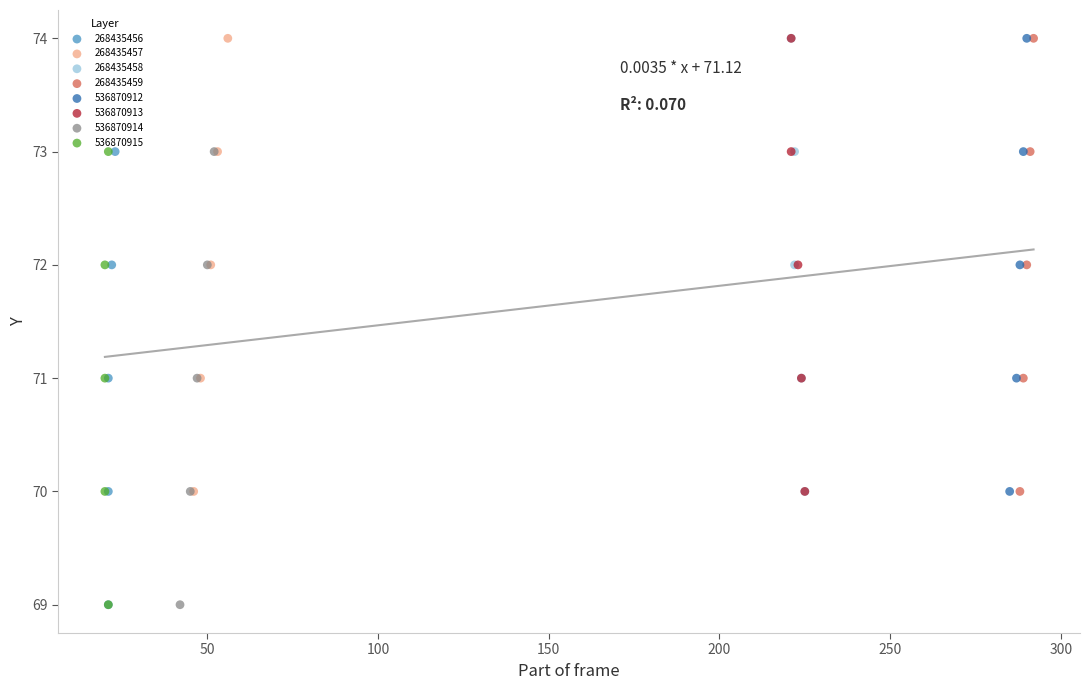

What are all the series names shown in the legend?

268435456, 268435457, 268435458, 268435459, 536870912, 536870913, 536870914, 536870915